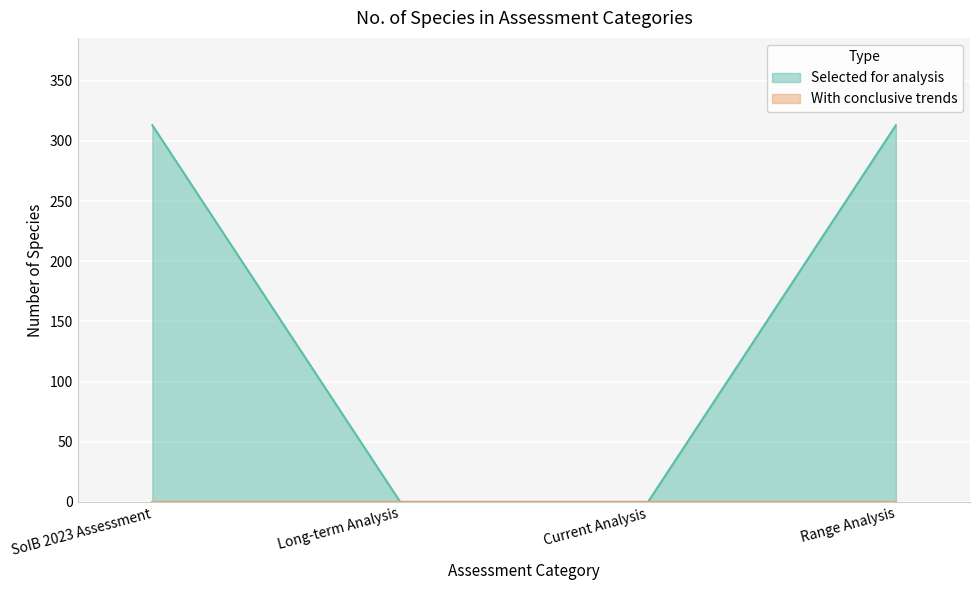

Rank the categories by value from highest to lowest.

SoIB 2023 Assessment, Range Analysis, Long-term Analysis, Current Analysis